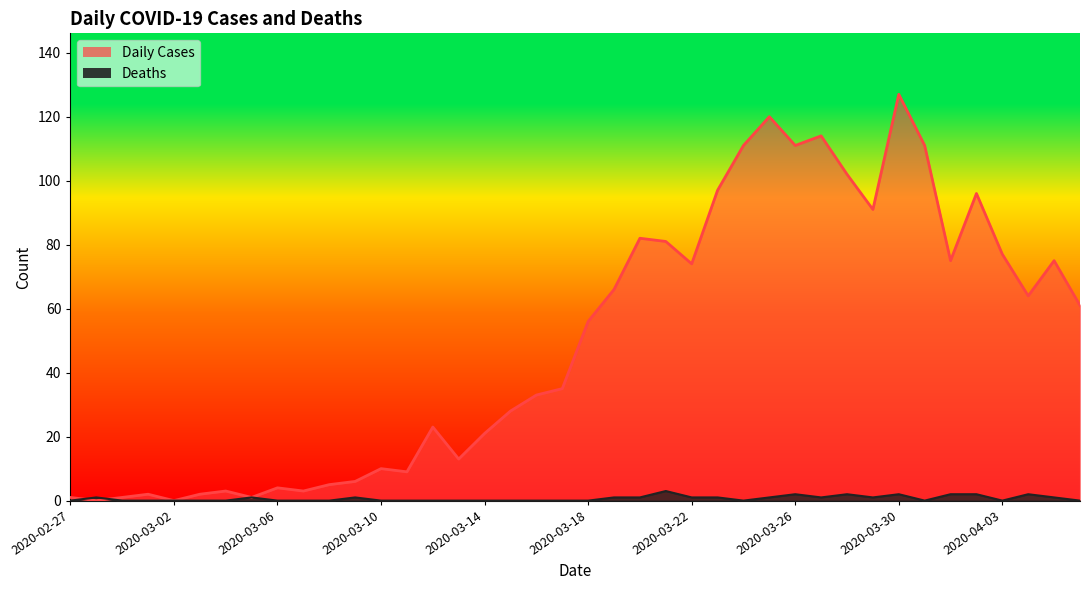

Count the number of categories in the chart.

40